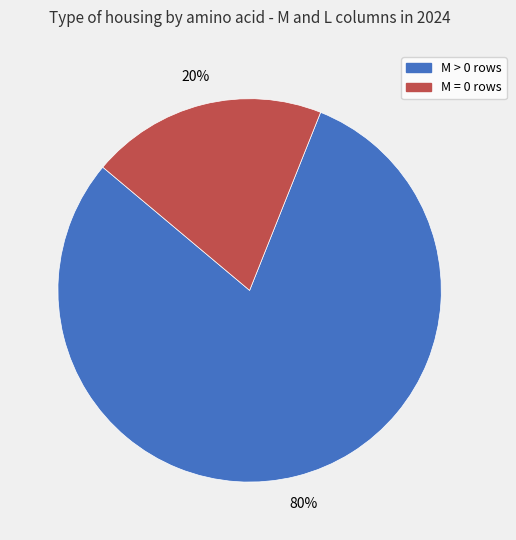

Is there a majority slice in this chart?

Yes